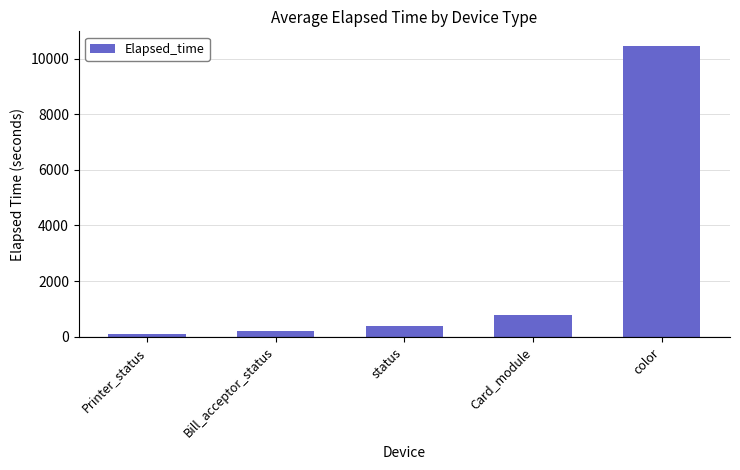

What is the average value?

2383.6